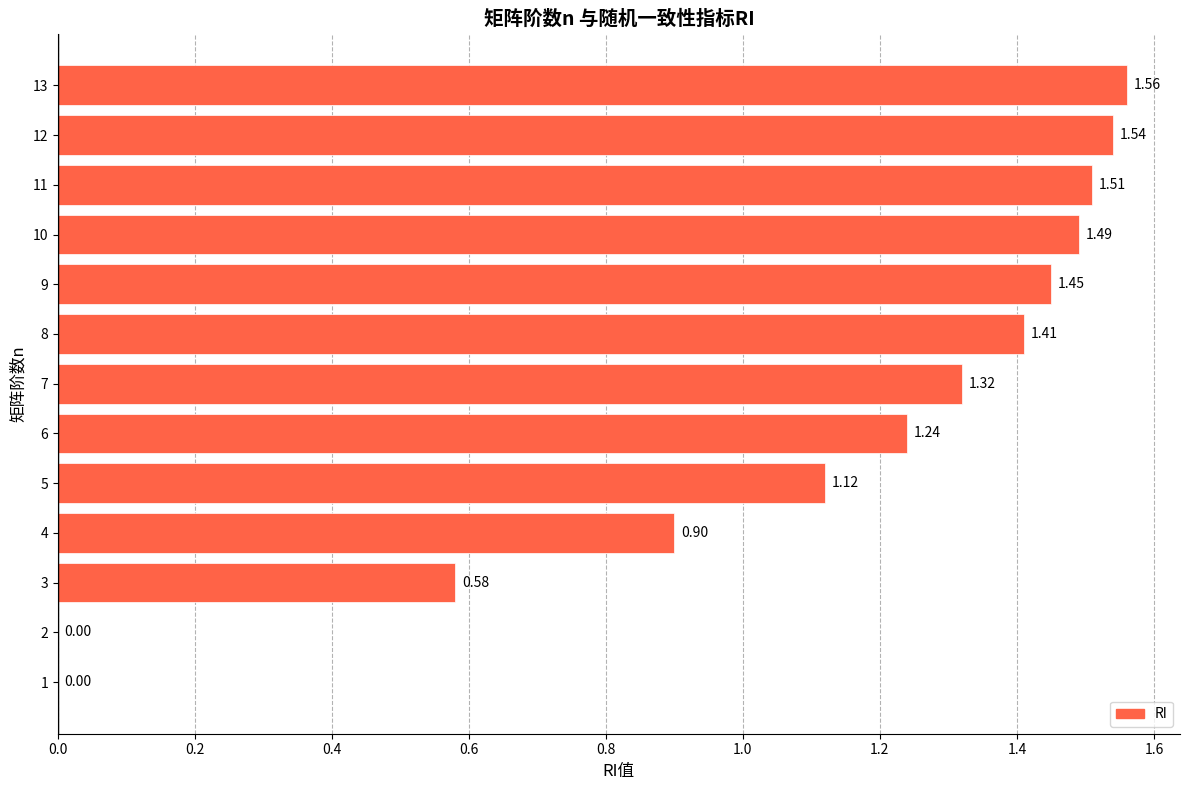

Which has a higher value, 1 or 9?

9